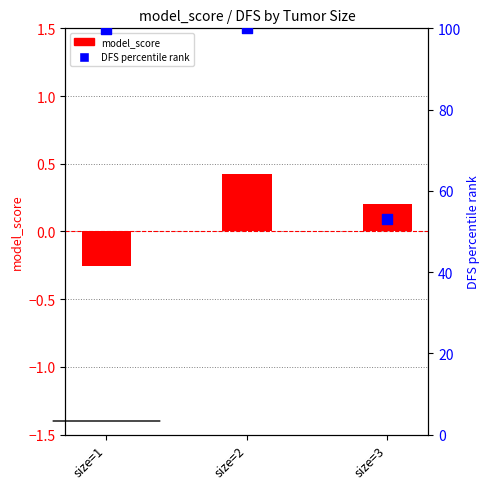

Which series has the largest Y range (max minus min)?

DFS percentile rank